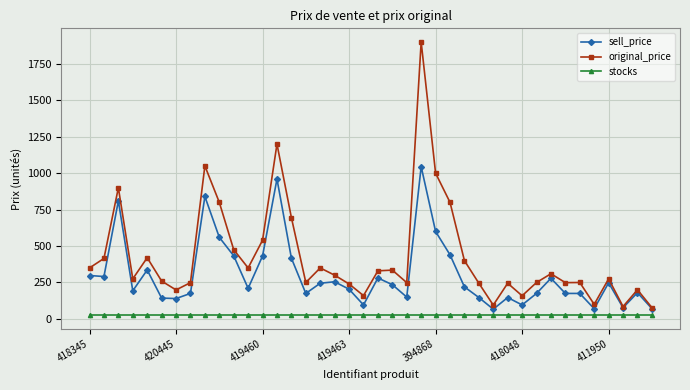

True or false: original_price has more than 0 points higher than both neighbors.

True